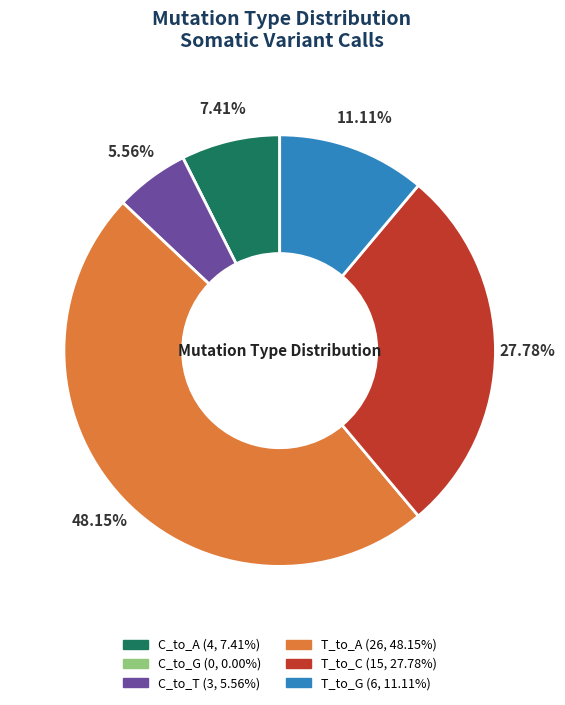

What portion of the pie excludes T_to_C?

72.2%